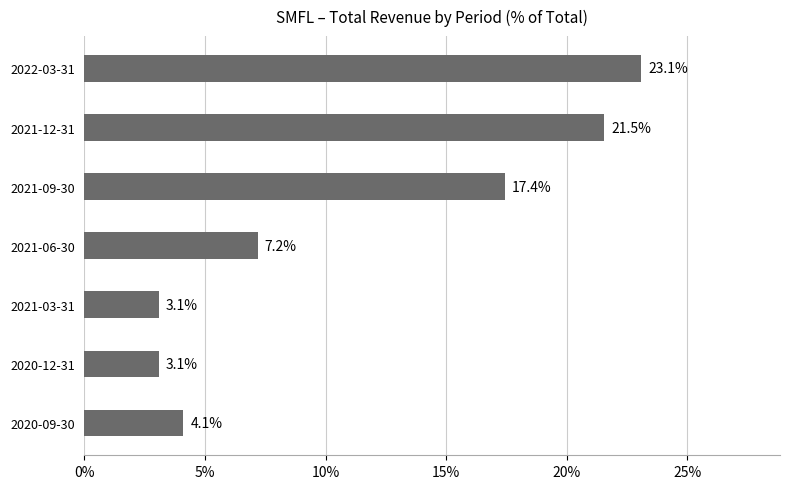

How many data points are less than 7?

3